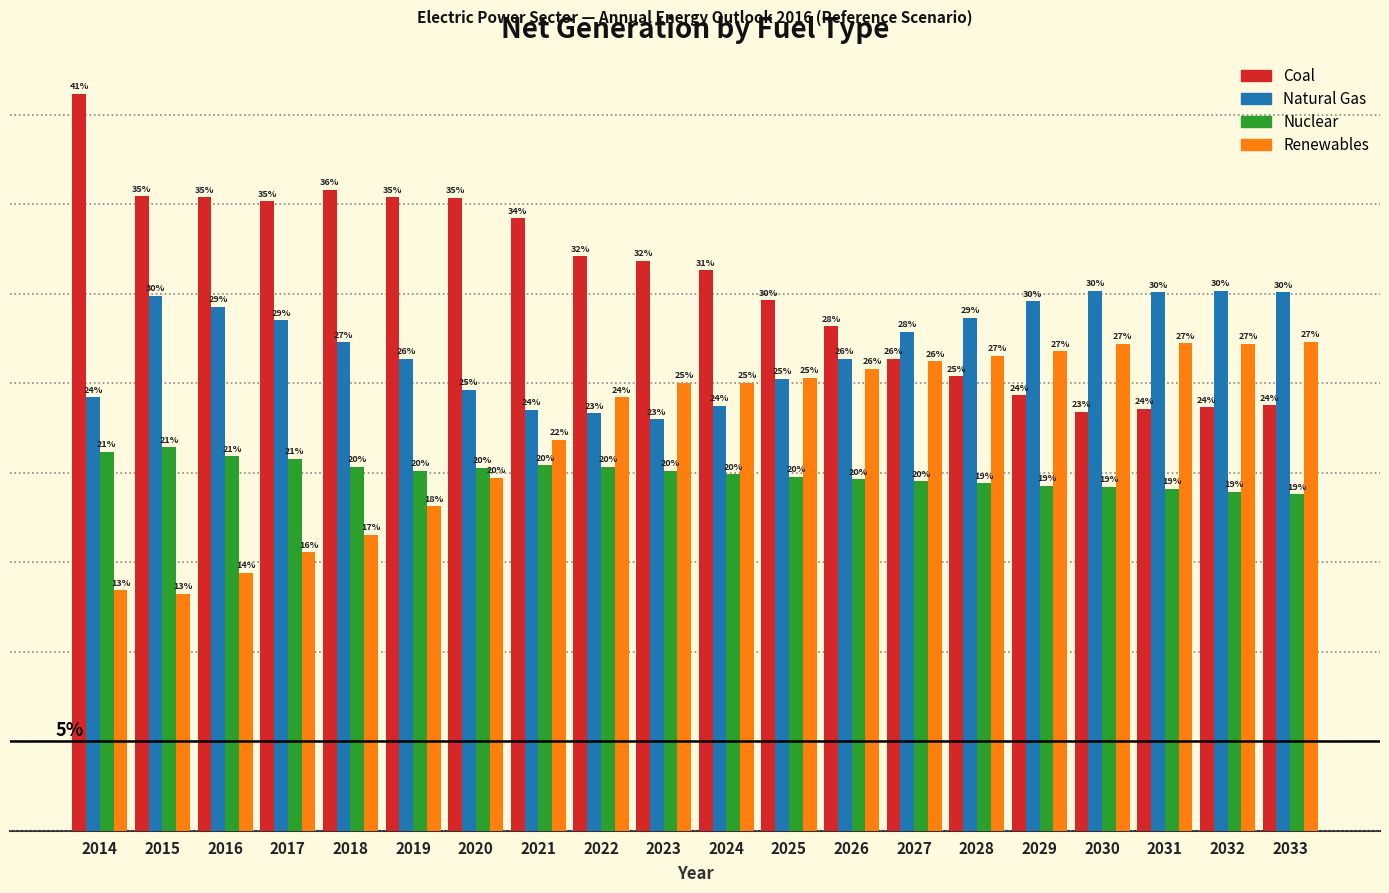

Which series has the largest range (max minus min)?

Coal